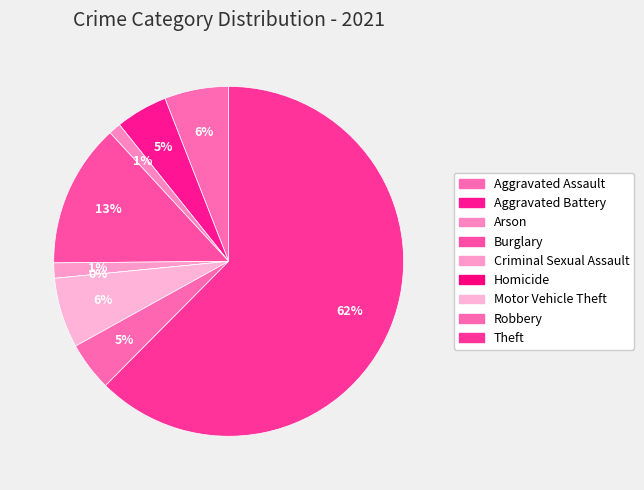

Count the number of slices in the pie.

9